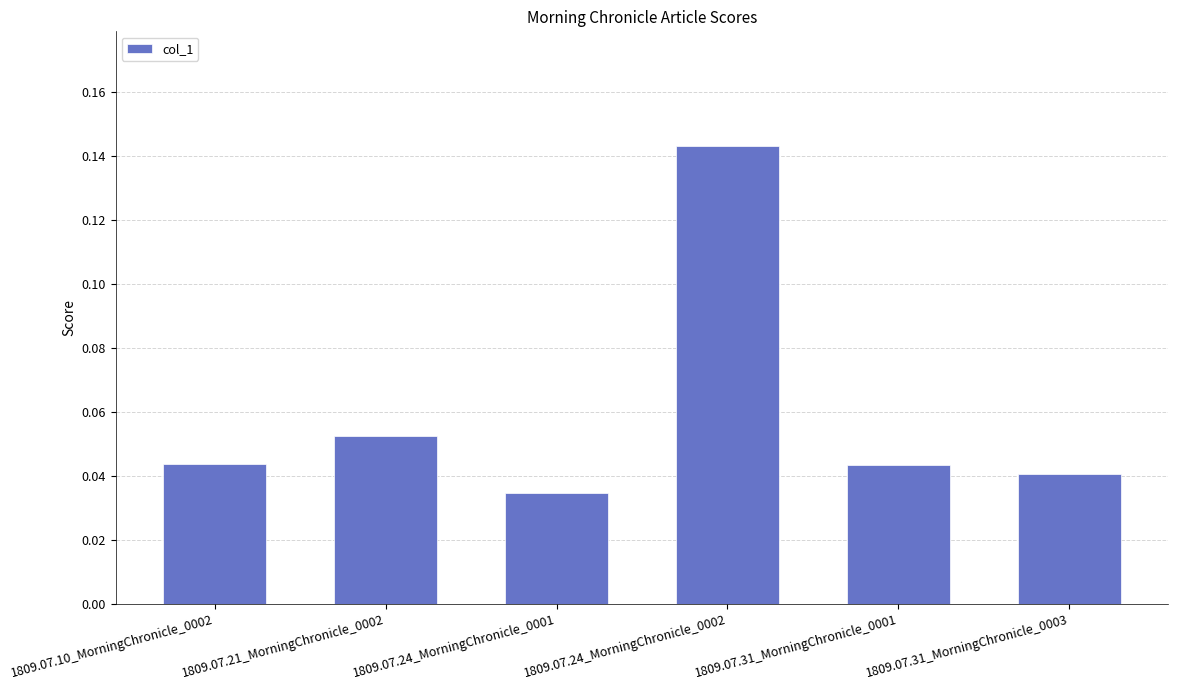

What is the sum of all values?

0.4